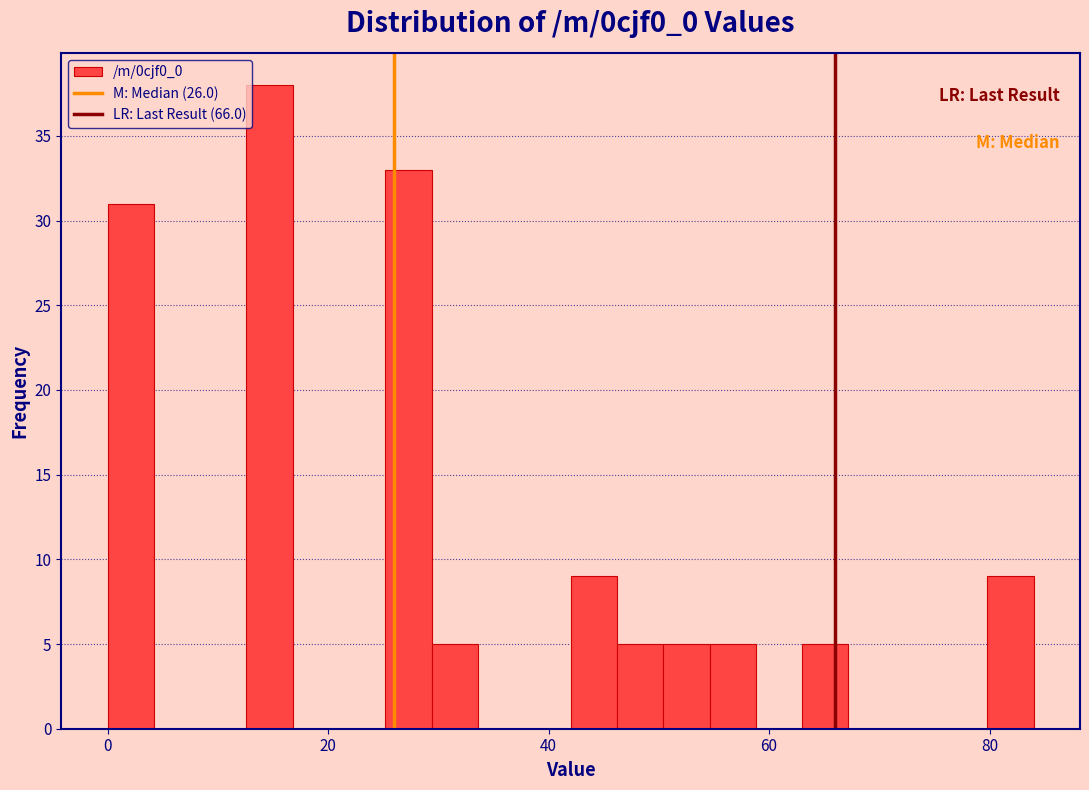

Read against the x-axis, roughly where is the centre of the tallest bar?

14